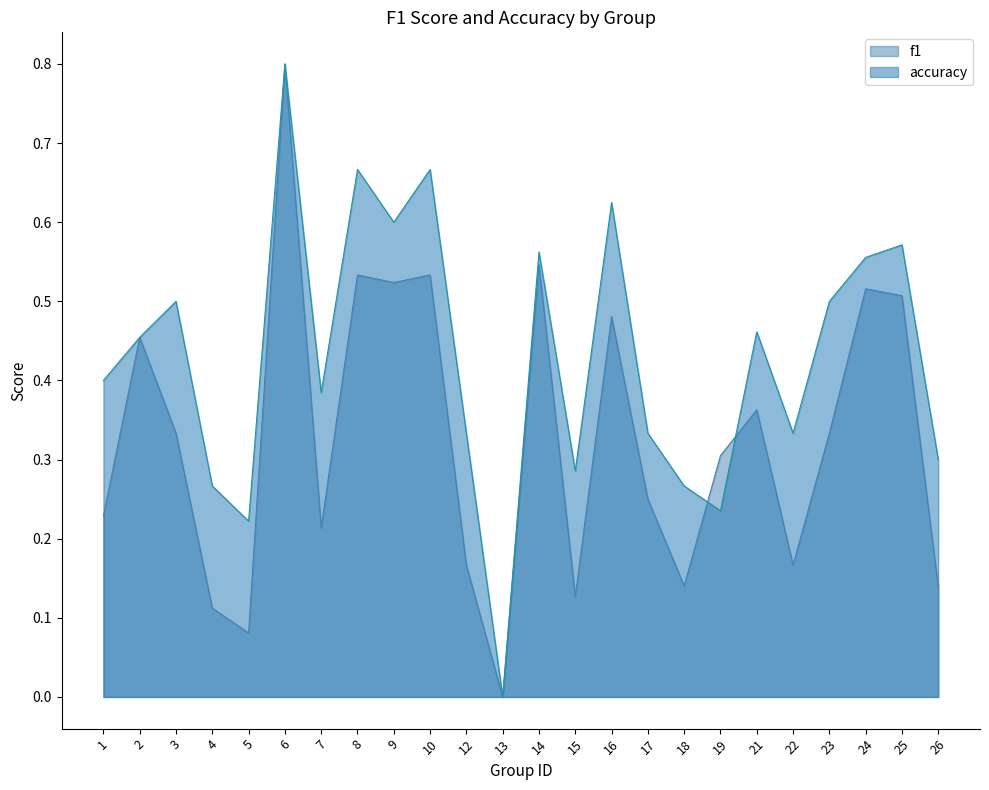

List the series in order of their overall mean, highest first.

accuracy, f1